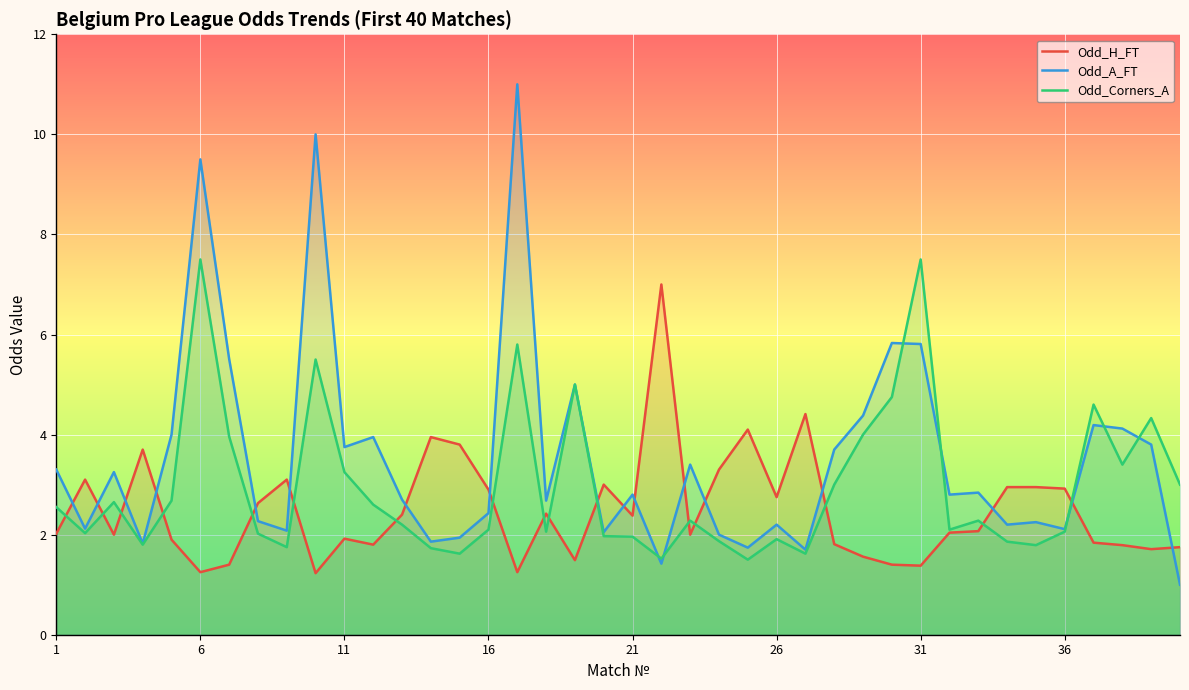

Reading left to right, list all the values displayed in this chart.

Odd_H_FT: 2.0	3.1	2.0	3.7	1.9	1.2	1.4	2.6	3.1	1.2	1.9	1.8	2.4	4.0	3.8	2.9	1.2	2.4	1.5	3.0	2.4	7.0	2.0	3.3	4.1	2.8	4.4	1.8	1.6	1.4	1.4	2.0	2.1	3.0	3.0	2.9	1.8	1.8	1.7	1.8
Odd_A_FT: 3.3	2.1	3.2	1.8	4.0	9.5	5.5	2.3	2.1	10.0	3.8	4.0	2.7	1.9	1.9	2.4	11.0	2.7	5.0	2.0	2.8	1.4	3.4	2.0	1.7	2.2	1.7	3.7	4.4	5.8	5.8	2.8	2.8	2.2	2.2	2.1	4.2	4.1	3.8	1.0
Odd_Corners_A: 2.5	2.0	2.6	1.8	2.7	7.5	4.0	2.0	1.8	5.5	3.2	2.6	2.2	1.7	1.6	2.1	5.8	2.1	5.0	2.0	2.0	1.5	2.3	1.9	1.5	1.9	1.6	3.0	4.0	4.8	7.5	2.1	2.3	1.9	1.8	2.1	4.6	3.4	4.3	3.0